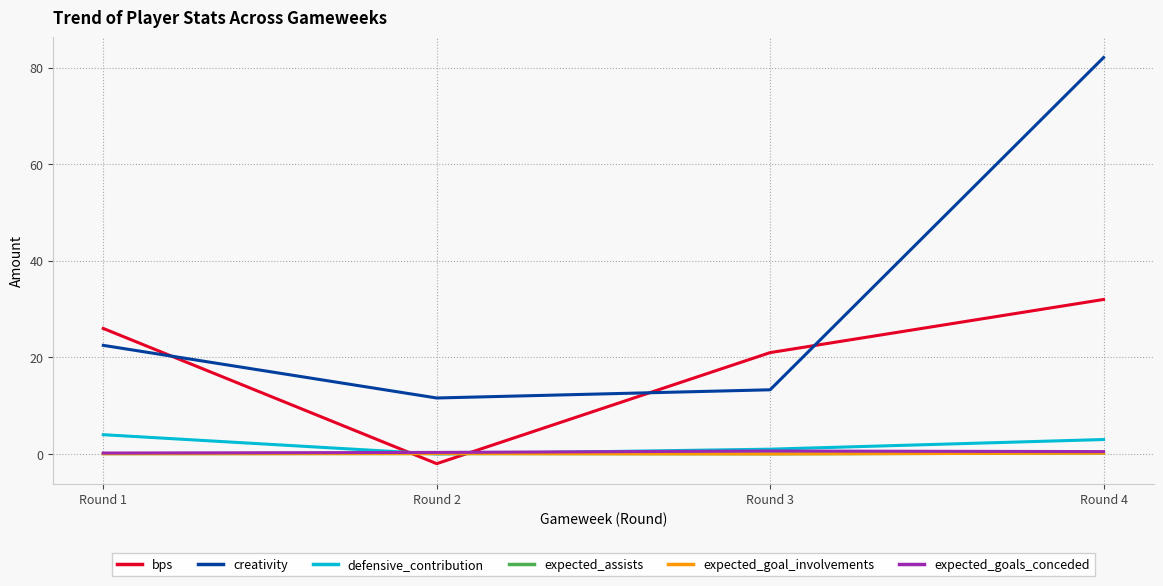

Is this an area chart (filled region under the line)?

No